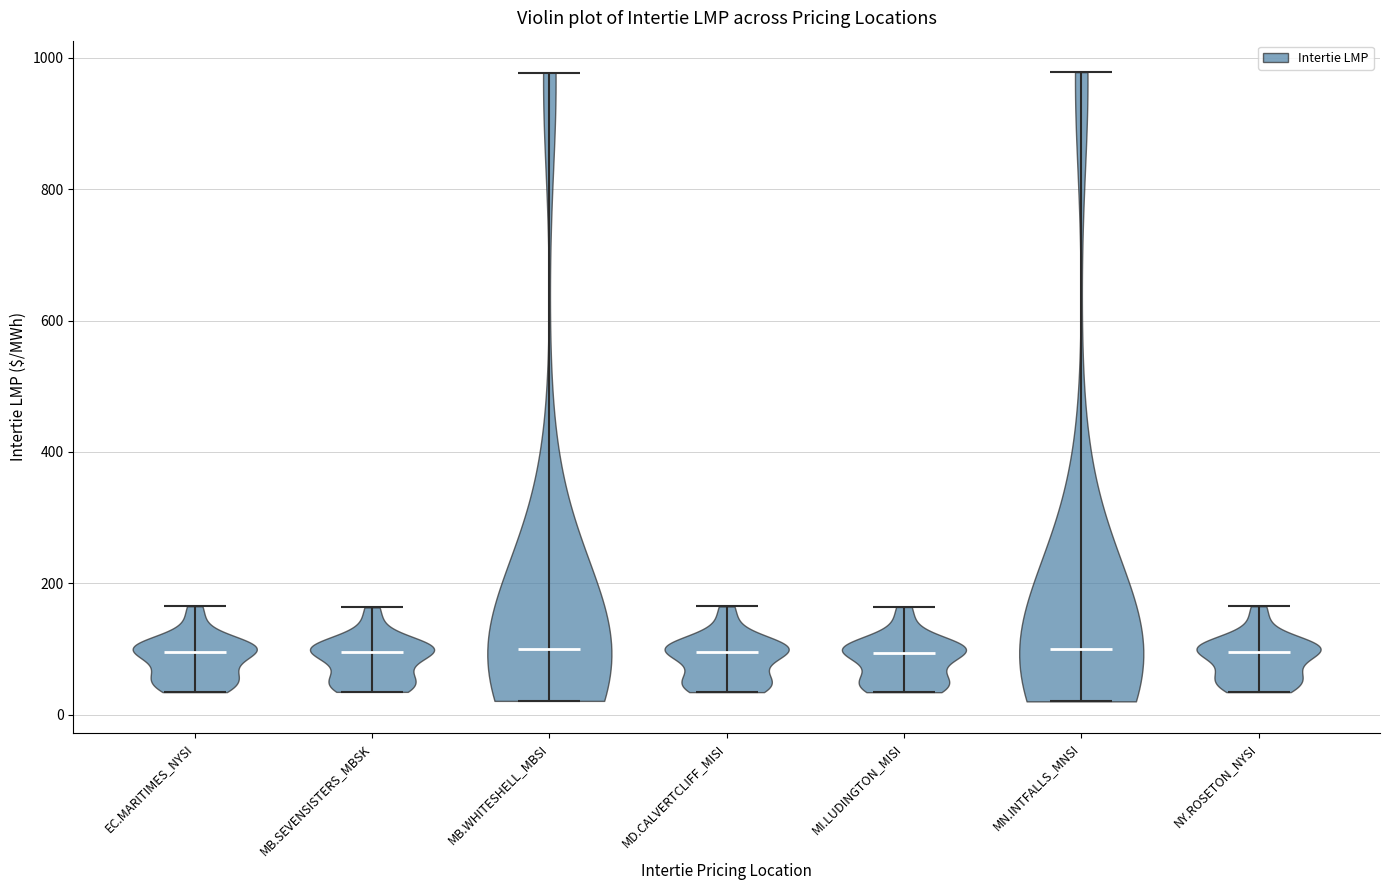

What is the highest point the violin for MI.LUDINGTON_MISI reaches on the y-axis? The values are not printed on the chart, so give them approximately, as read against the axis.

160